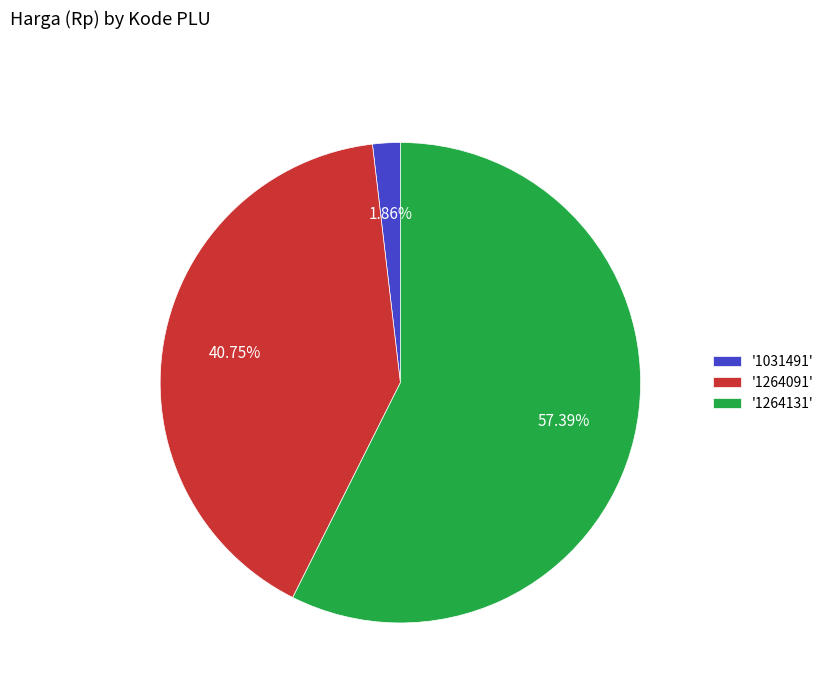

Rank the categories by value from highest to lowest.

'1264131', '1264091', '1031491'